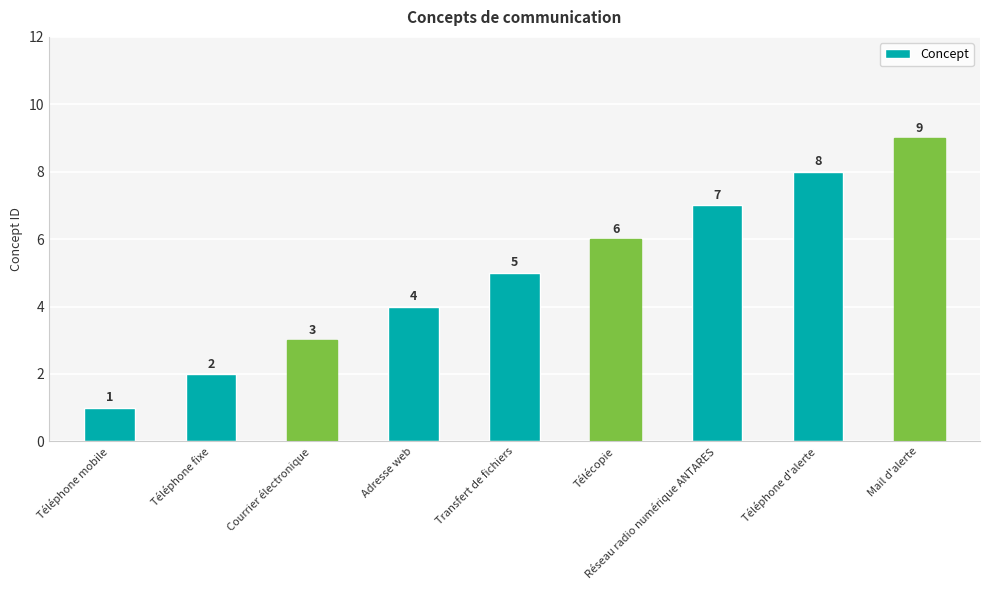

Reading left to right, list all the values displayed in this chart.

Téléphone mobile=1	Téléphone fixe=2	Courrier électronique=3	Adresse web=4	Transfert de fichiers=5	Télécopie=6	Réseau radio numérique ANTARES=7	Téléphone d'alerte=8	Mail d'alerte=9